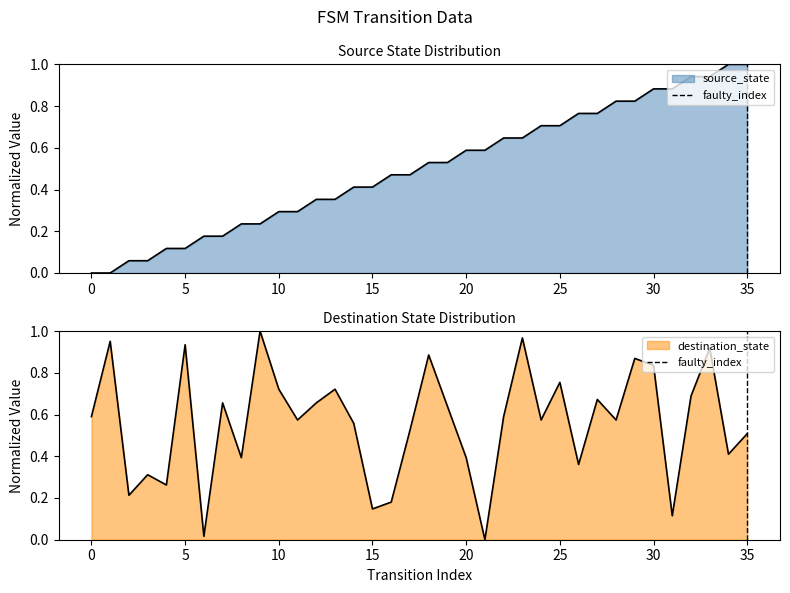

What is the greatest value displayed?

1